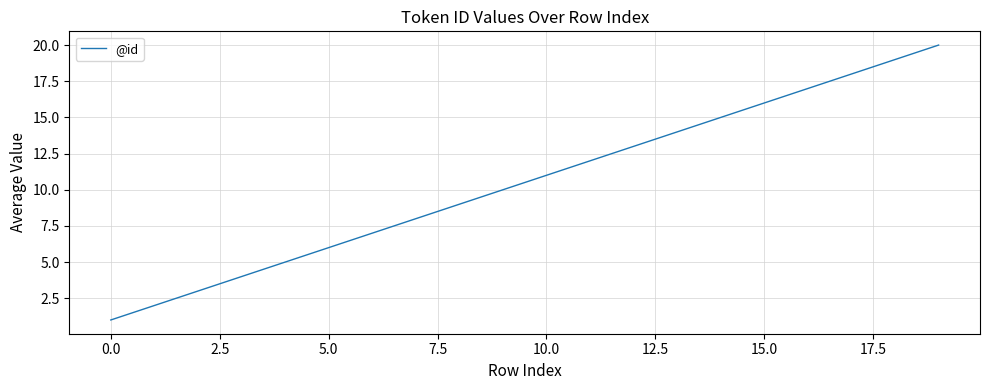

What is the maximum value shown in the chart?

20